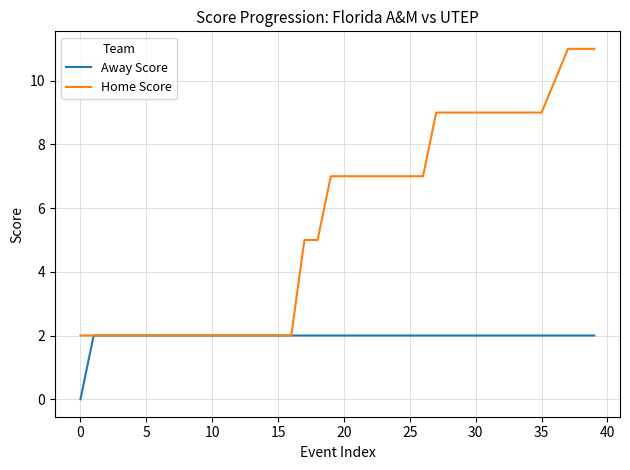

What is the maximum value shown in the chart?

11